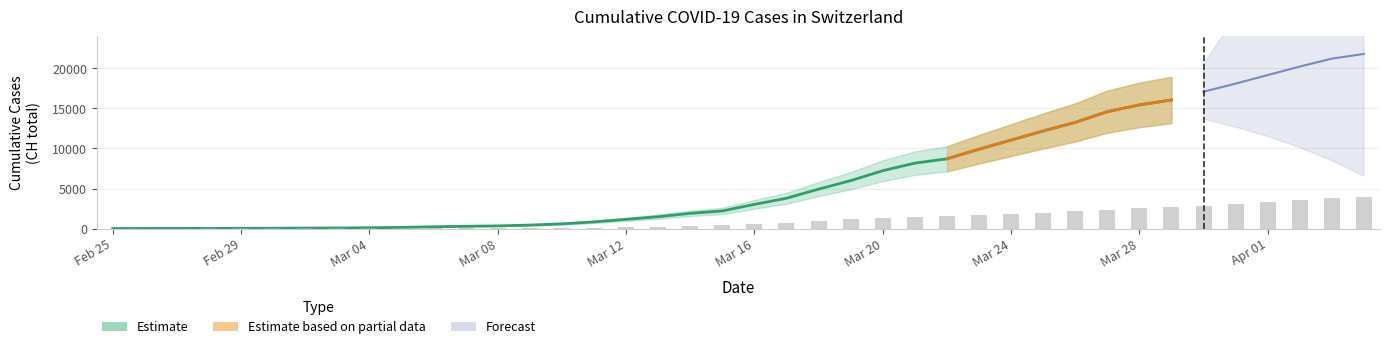

Is it true that the value at Apr 01 is 5804?

False